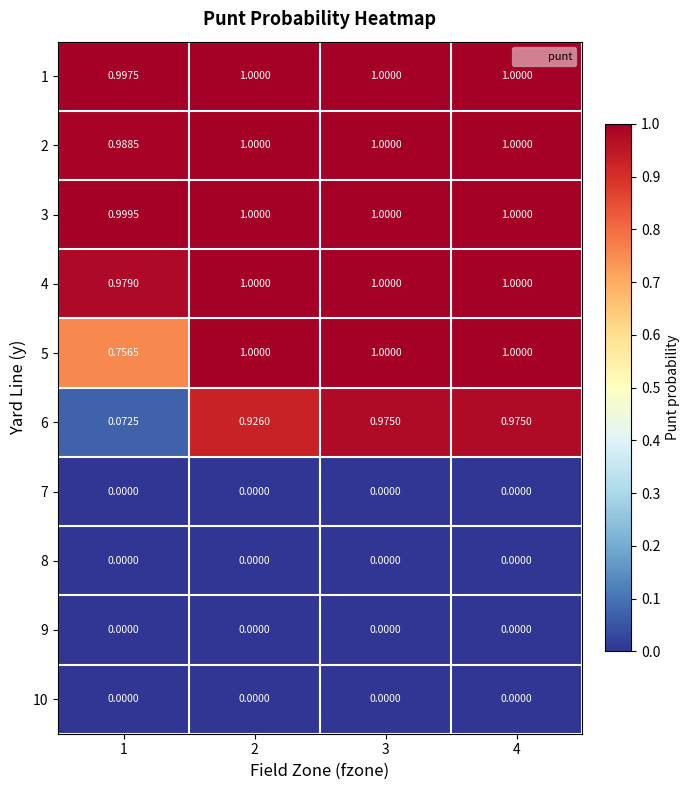

Is the value of 7 at 1 greater than the value of 2 at 2?

No